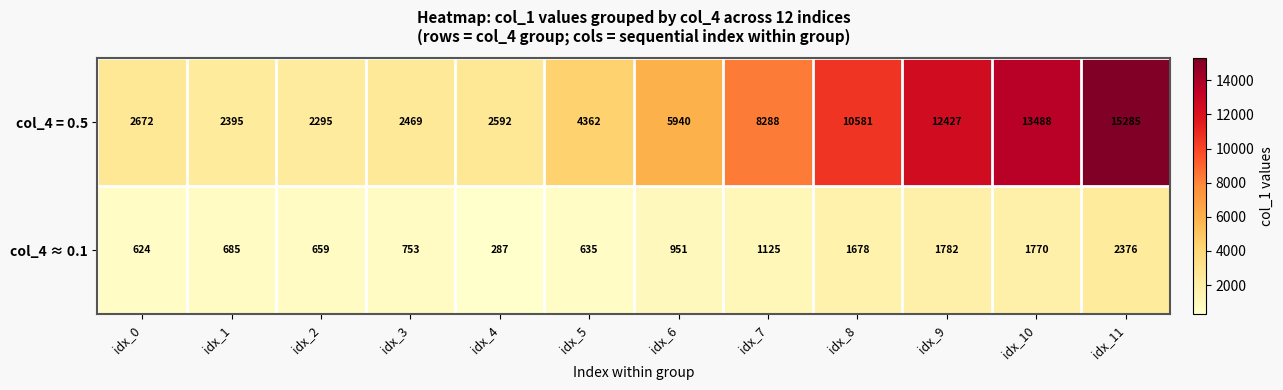

How many categories are shown in the chart?

12